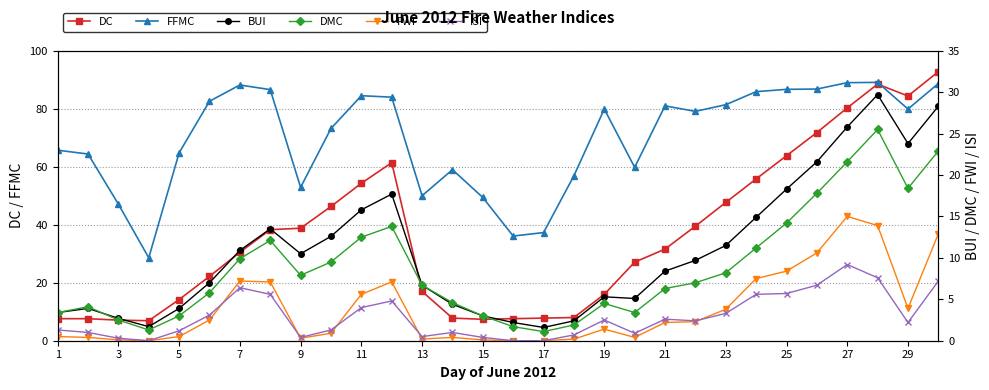

The FFMC series shows 37.3 at 17. True or false?

True